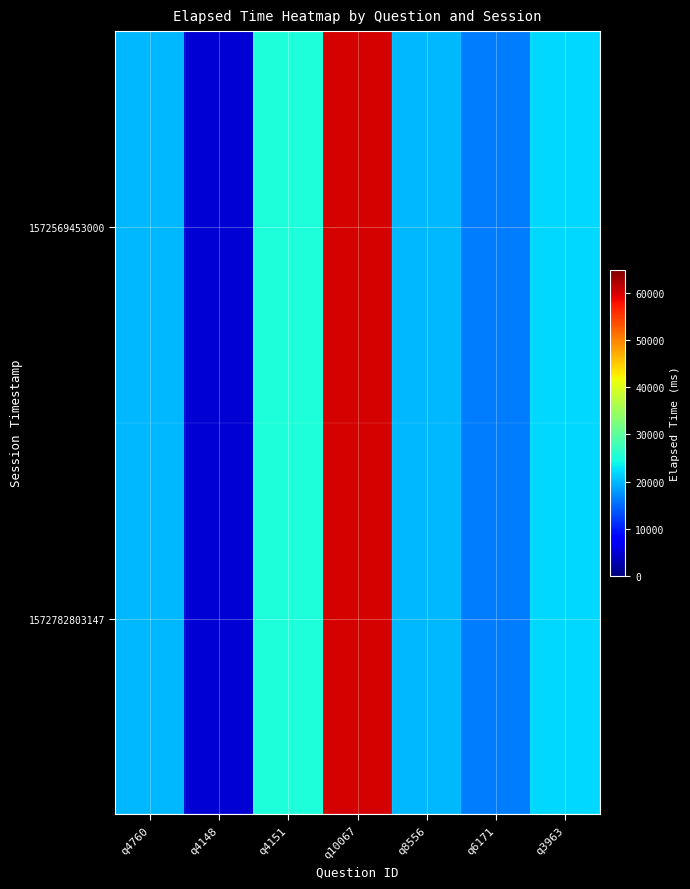

Reading right to left, extract all data points from this chart.

1572569453000: q3963=22000	q6171=16000	q8556=20000	q10067=60000	q4151=25000	q4148=5000	q4760=20000
1572782803147: q3963=22000	q6171=16000	q8556=20000	q10067=60000	q4151=25000	q4148=5000	q4760=20000